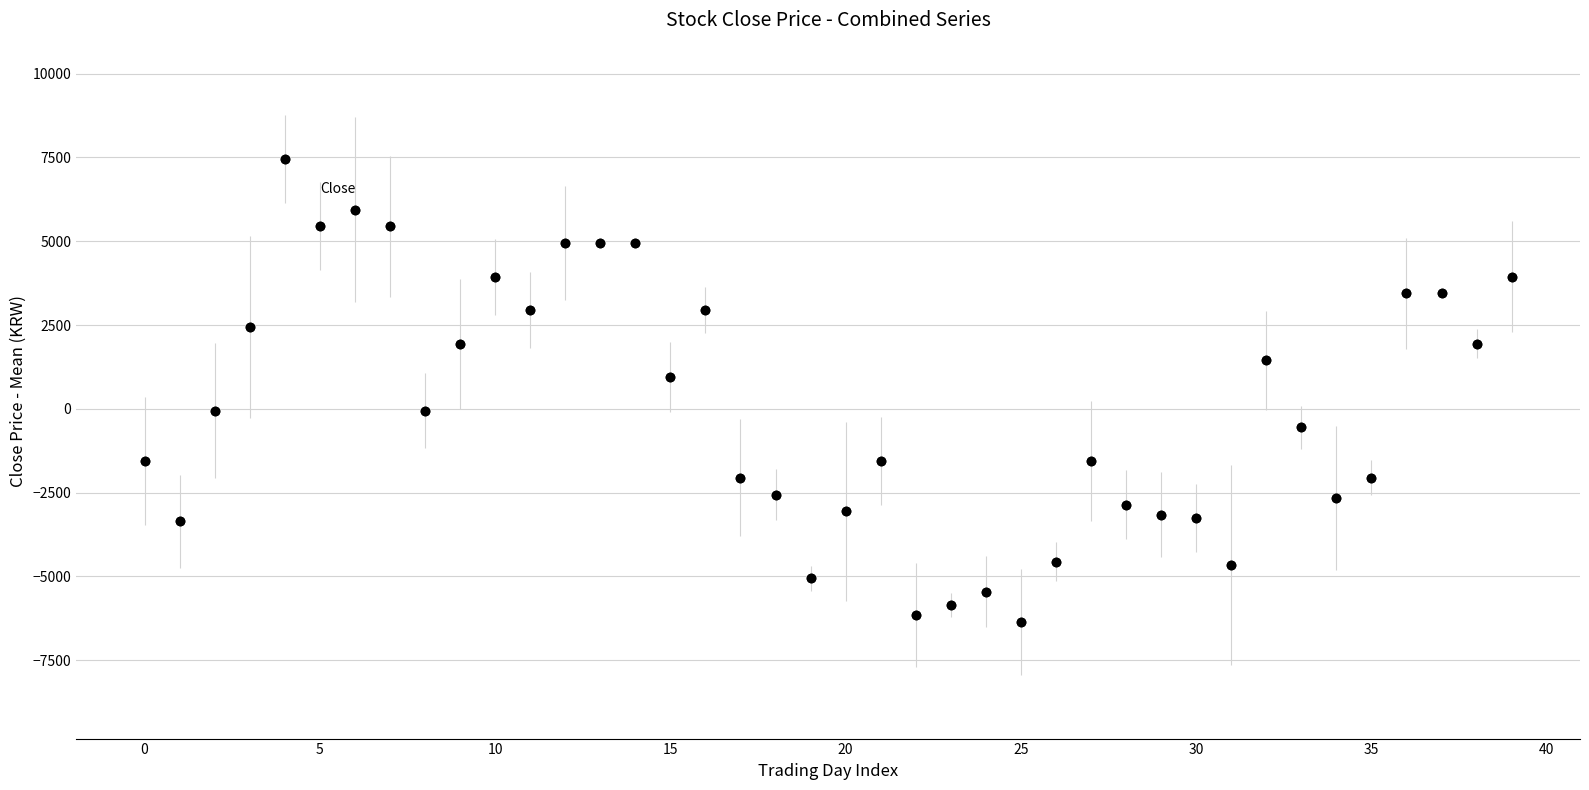

What is the difference between the maximum and second lowest values?

13600.0